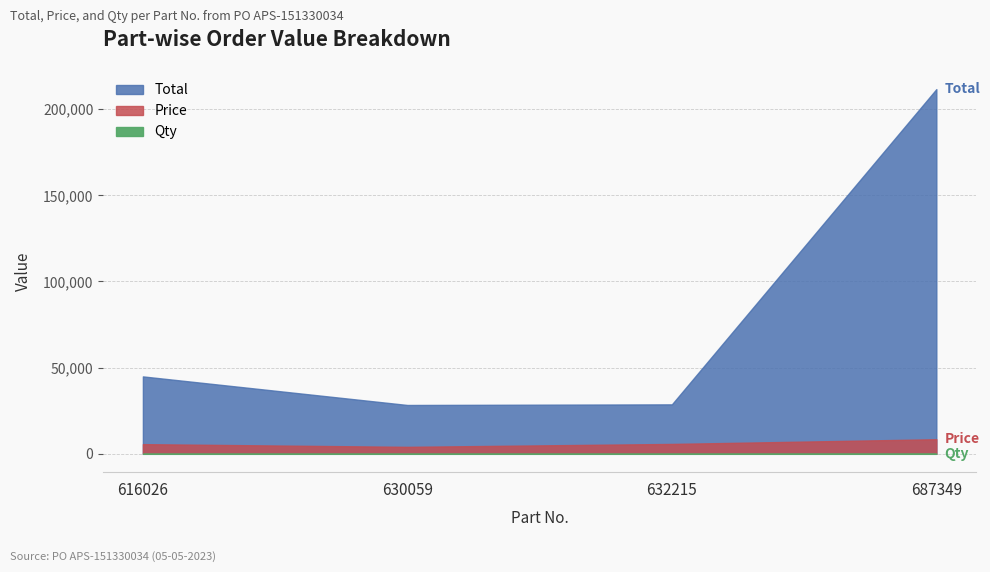

Reading left to right, list all the values displayed in this chart.

Total: 616026=44912	630059=28336	632215=28690	687349=211575
Price: 616026=5614	630059=4048	632215=5738	687349=8463
Qty: 616026=8	630059=7	632215=5	687349=25